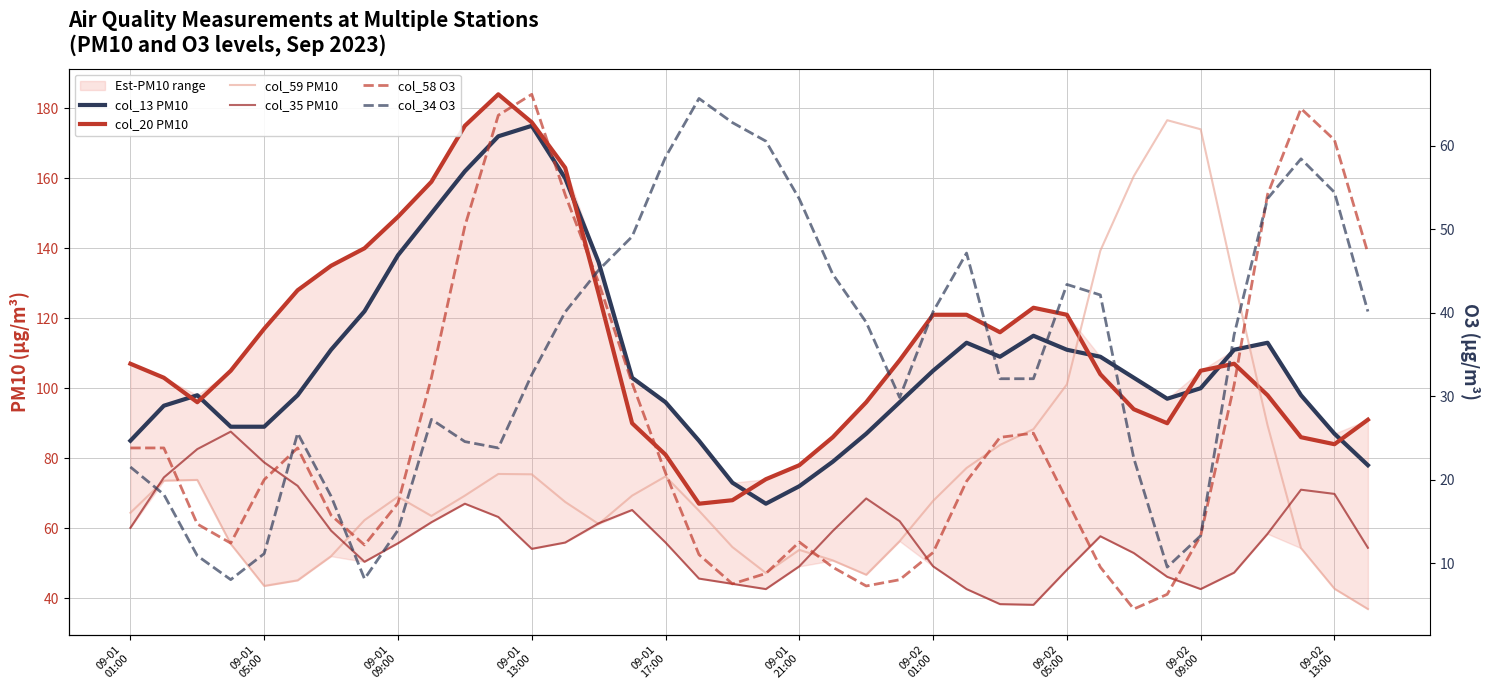

What is the difference between the maximum and minimum values in the col_35 PM10 series?

49.5